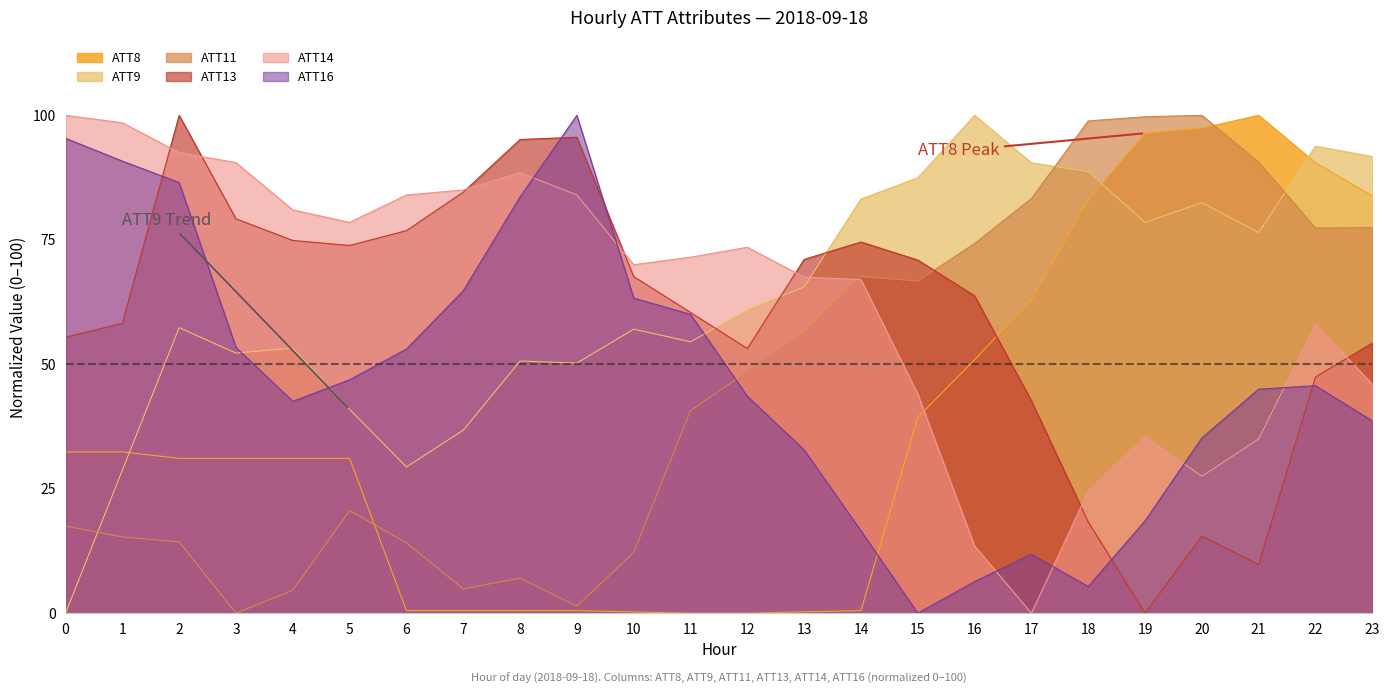

Reading left to right, extract all data points from this chart.

ATT8: 0=32.4	1=32.4	2=31.1	3=31.1	4=31.1	5=31.1	6=0.5	7=0.5	8=0.5	9=0.5	10=0.3	11=0.0	12=0.0	13=0.3	14=0.5	15=39.3	16=50.9	17=63.0	18=83.0	19=96.4	20=97.4	21=100.0	22=90.5	23=83.8
ATT9: 0=0.0	1=28.7	2=57.4	3=52.2	4=53.2	5=40.9	6=29.4	7=36.7	8=50.6	9=50.2	10=57.0	11=54.5	12=60.9	13=65.5	14=83.2	15=87.5	16=100.0	17=90.5	18=88.7	19=78.5	20=82.5	21=76.5	22=93.8	23=91.7
ATT11: 0=17.5	1=15.3	2=14.3	3=0.0	4=4.6	5=20.6	6=14.1	7=4.9	8=7.0	9=1.4	10=12.2	11=40.7	12=48.5	13=56.3	14=67.6	15=66.7	16=74.3	17=83.3	18=98.9	19=99.7	20=100.0	21=90.6	22=77.3	23=77.5
ATT13: 0=55.4	1=58.2	2=100.0	3=79.2	4=74.9	5=73.9	6=76.8	7=84.6	8=95.1	9=95.6	10=67.6	11=60.4	12=53.2	13=71.1	14=74.6	15=70.9	16=63.8	17=42.6	18=18.3	19=0.0	20=15.5	21=9.8	22=47.4	23=54.3
ATT14: 0=100.0	1=98.5	2=92.5	3=90.5	4=81.0	5=78.5	6=84.0	7=85.0	8=88.5	9=84.0	10=70.0	11=71.5	12=73.5	13=67.5	14=67.0	15=44.0	16=13.5	17=0.0	18=24.5	19=35.5	20=27.5	21=35.0	22=58.0	23=46.0
ATT16: 0=95.4	1=90.8	2=86.5	3=53.4	4=42.5	5=46.9	6=53.0	7=64.8	8=83.6	9=100.0	10=63.3	11=60.0	12=43.6	13=32.8	14=16.5	15=0.0	16=6.3	17=11.8	18=5.4	19=18.6	20=35.2	21=45.0	22=45.7	23=38.6